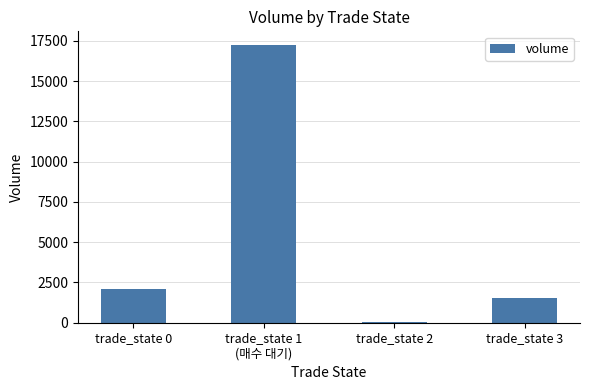

The chart shows a value of 5647.1 at trade_state 1
(매수 대기). True or false?

False